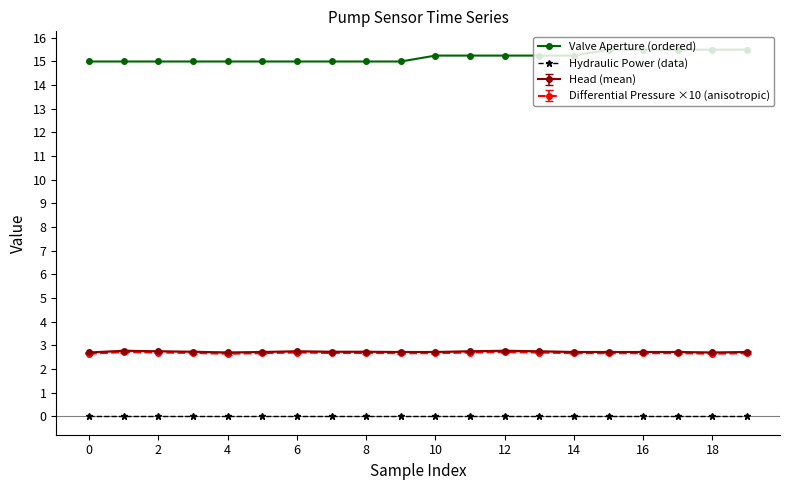

The value of Valve Aperture (ordered) at 0 is 15.0. True or false?

True